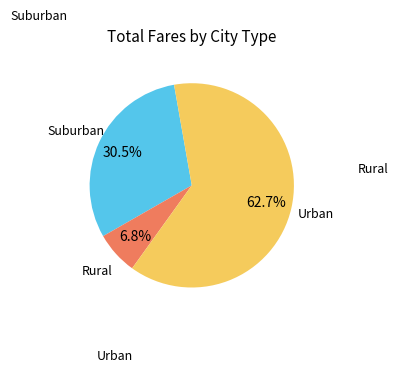

Does any single category account for the majority?

Yes